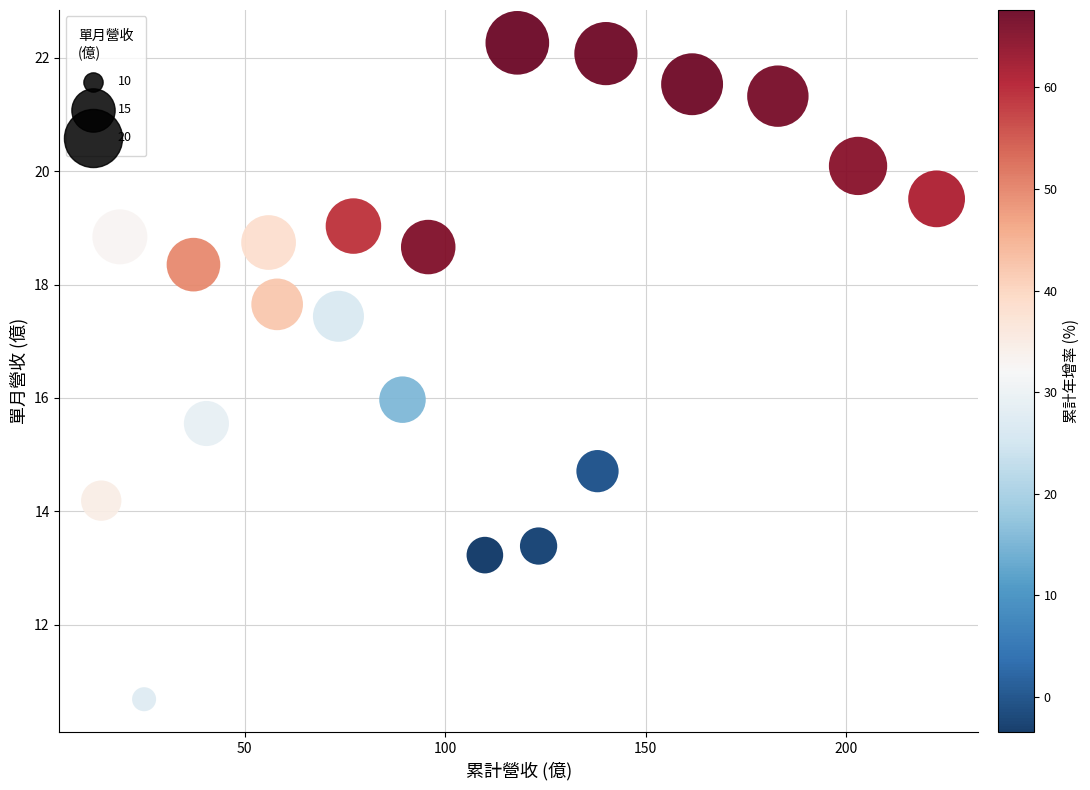

What is the range of Y values (max minus min)?

11.6